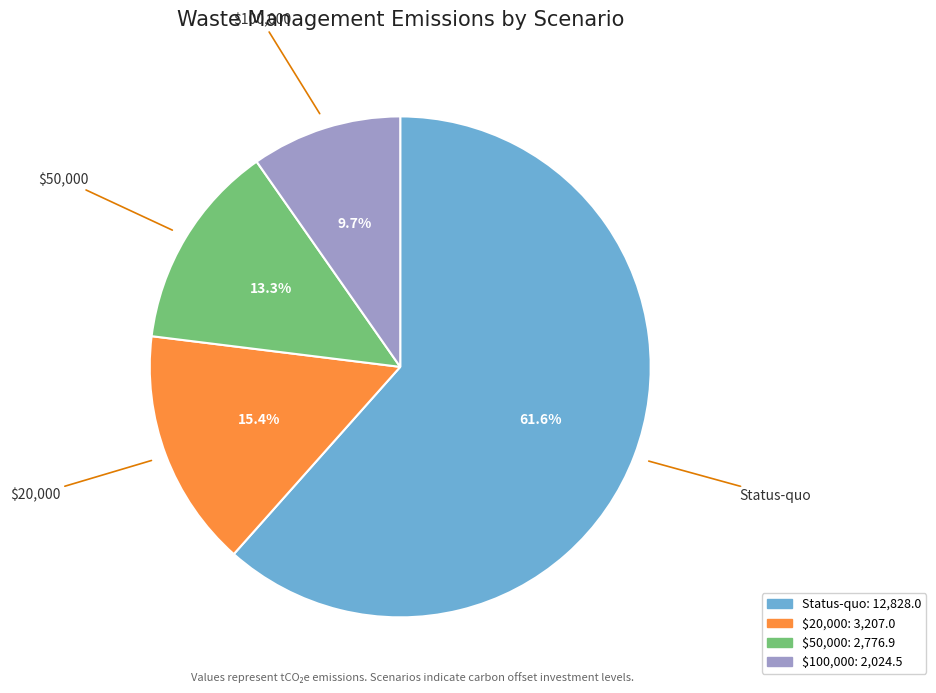

Is there any slice that represents more than half of the pie?

Yes